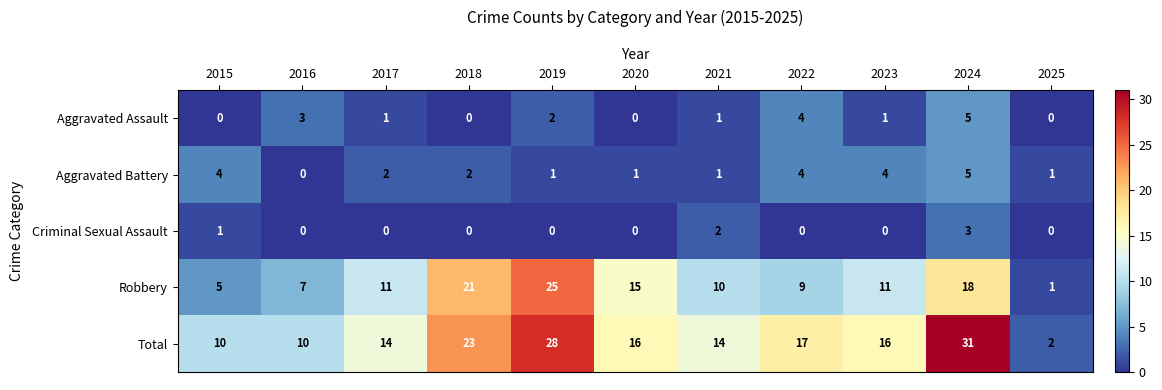

What is the sum of all Robbery values?

133